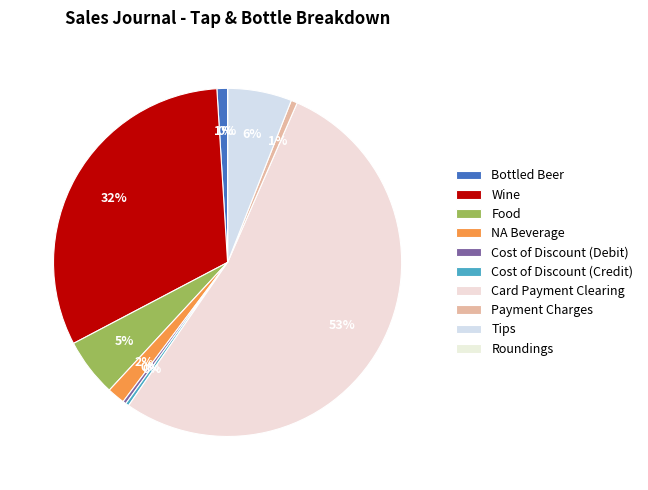

What is the largest slice in the pie chart?

Card Payment Clearing